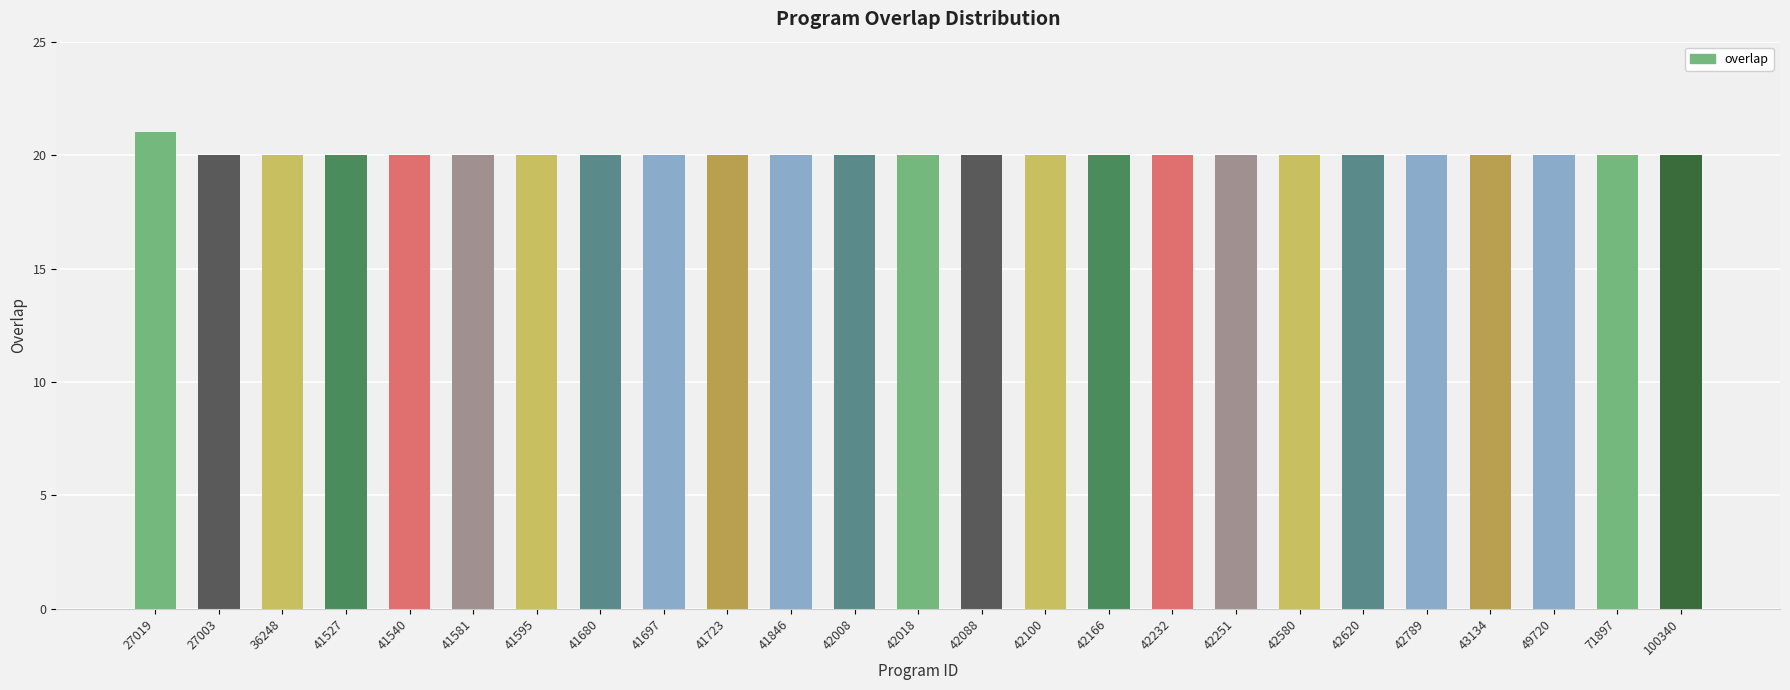

Are the bars grouped side by side (vs. stacked)?

No